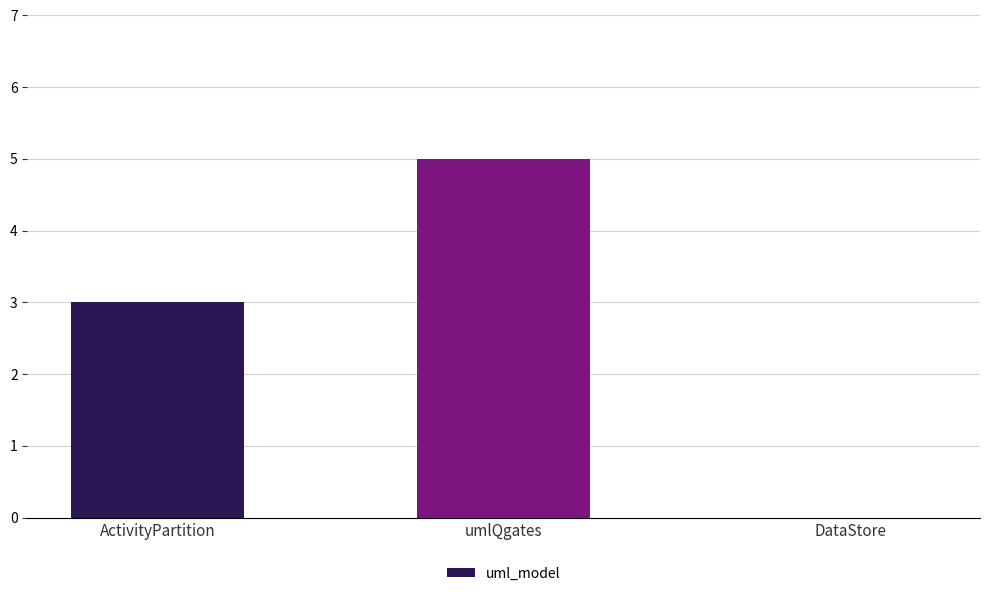

How many categories are shown in the chart?

3